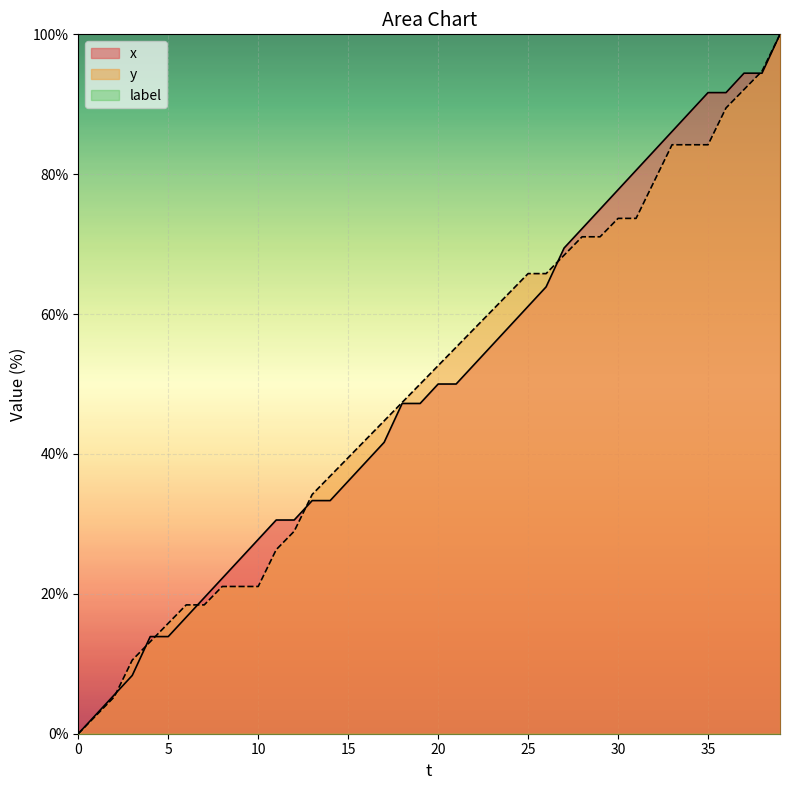

True or false: x and y intersect in this chart.

True